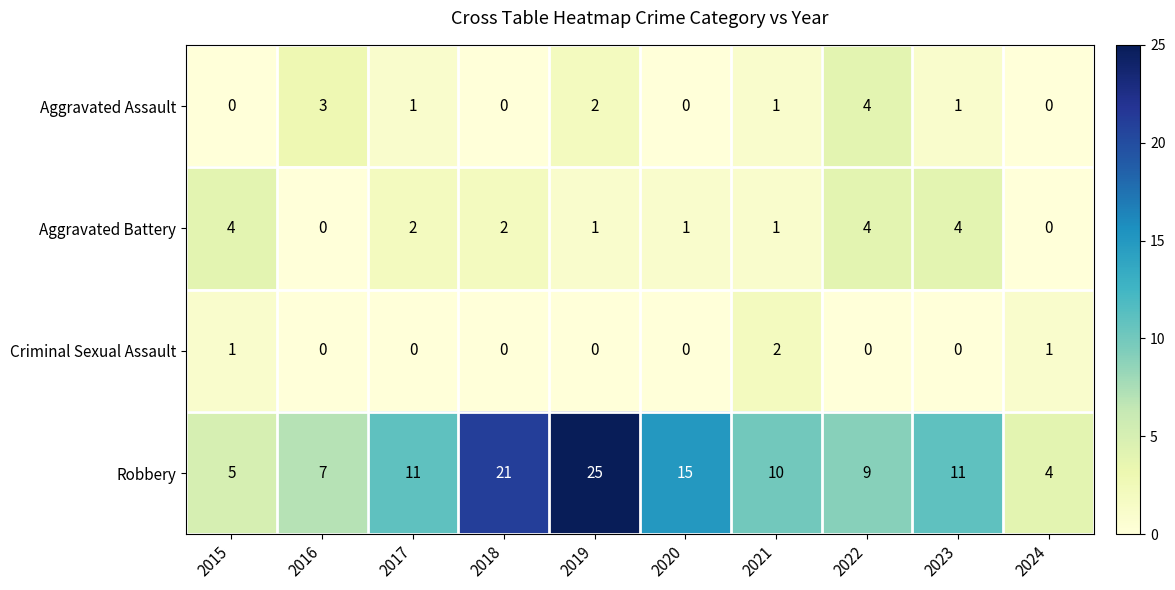

The Criminal Sexual Assault series shows 1 at 2022. True or false?

False